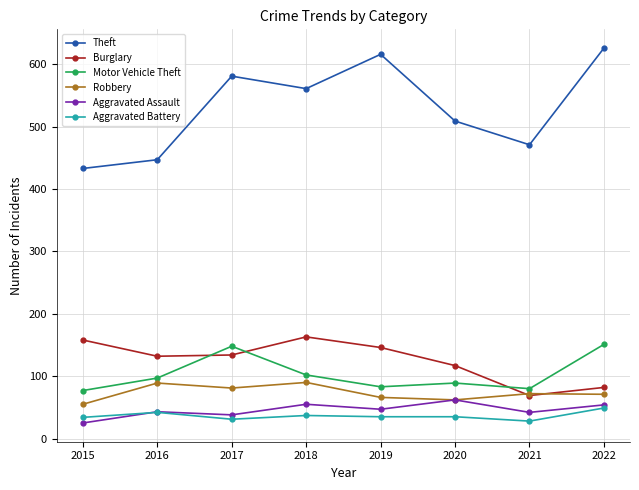

True or false: Theft has more than 2 interior local peaks.

False